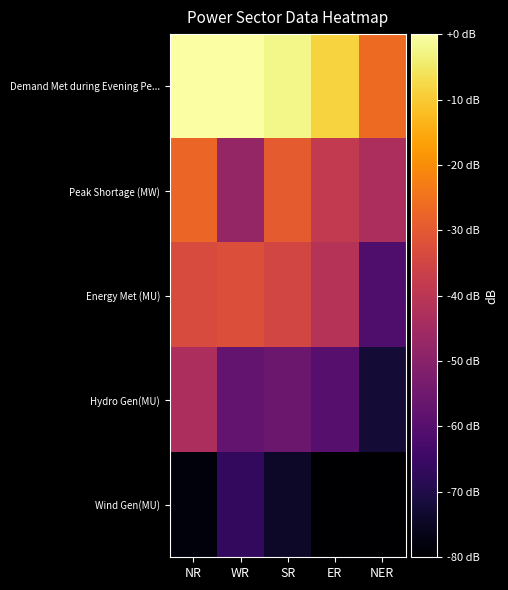

Which series has the widest spread of values?

Hydro Gen(MU)